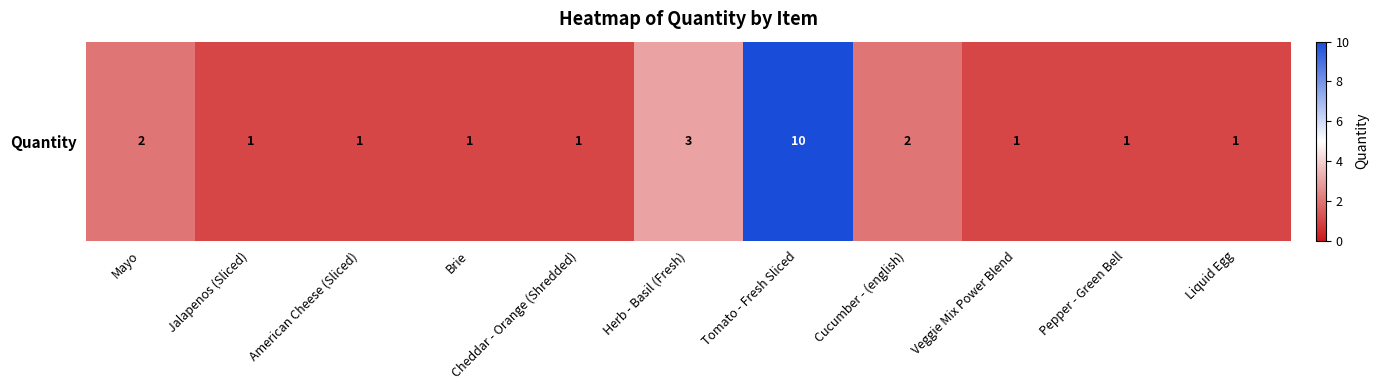

What is the change in value from Jalapenos (Sliced) to Tomato - Fresh Sliced?

+9